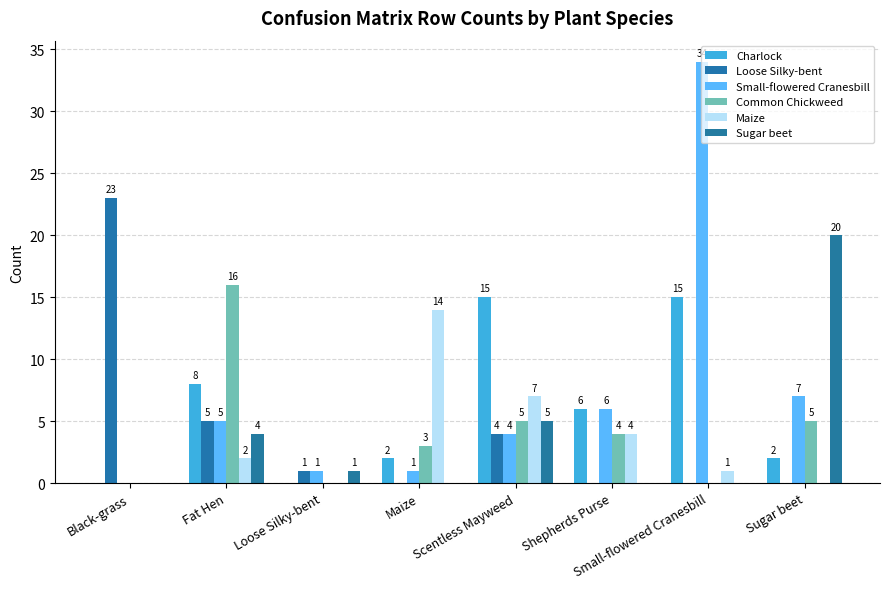

What are all the series names shown in the legend?

Charlock, Loose Silky-bent, Small-flowered Cranesbill, Common Chickweed, Maize, Sugar beet